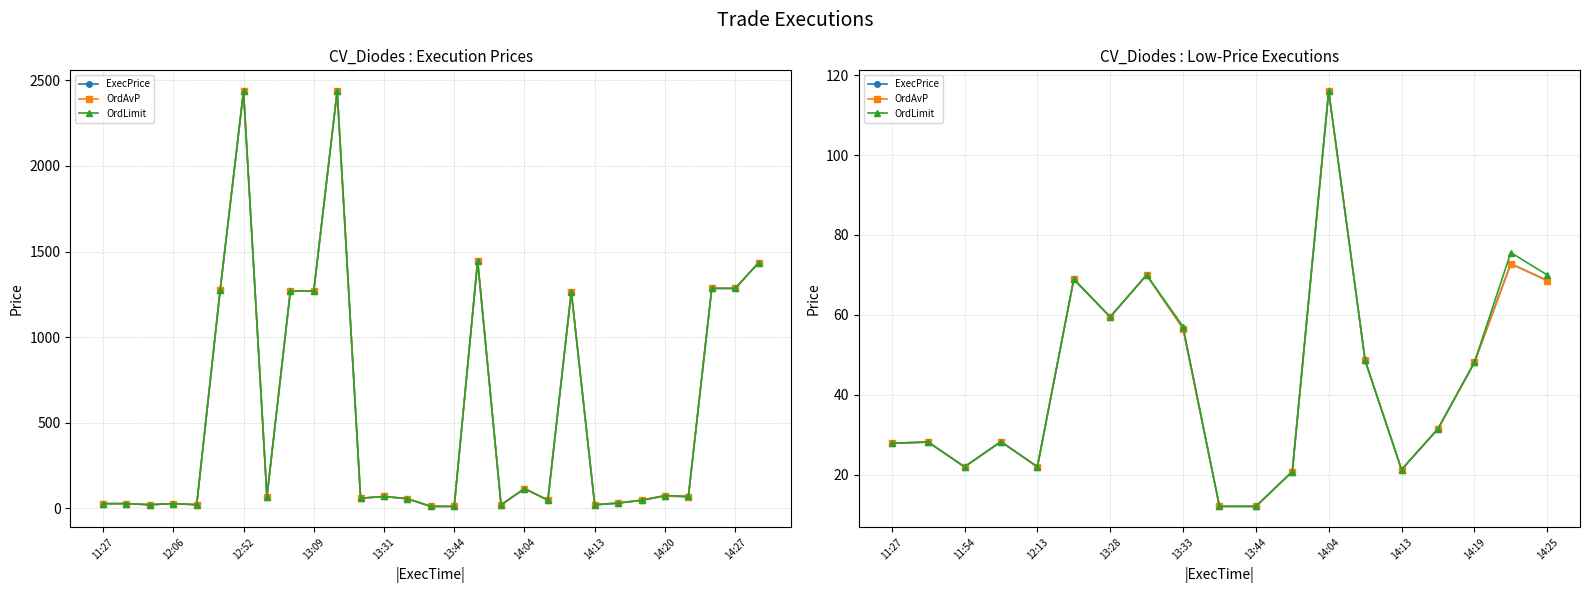

How many values in the OrdLimit series are below 31?

9